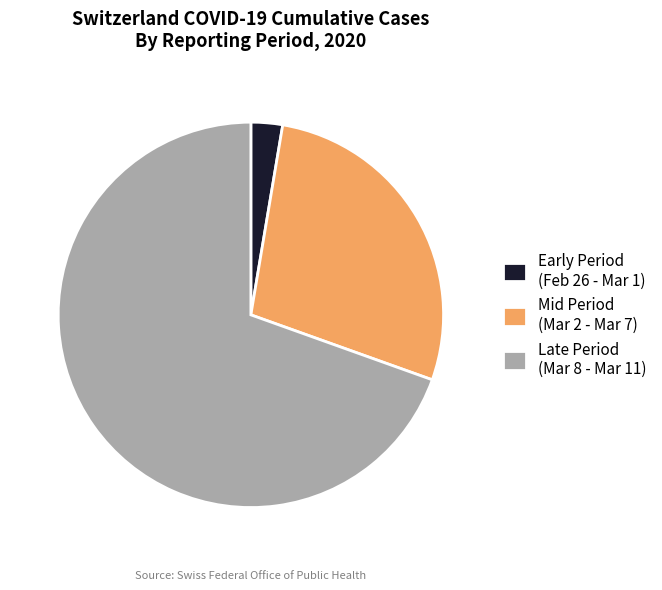

Is the sum of Late Period (Mar 8 - Mar 11) and Mid Period (Mar 2 - Mar 7) greater than half?

Yes